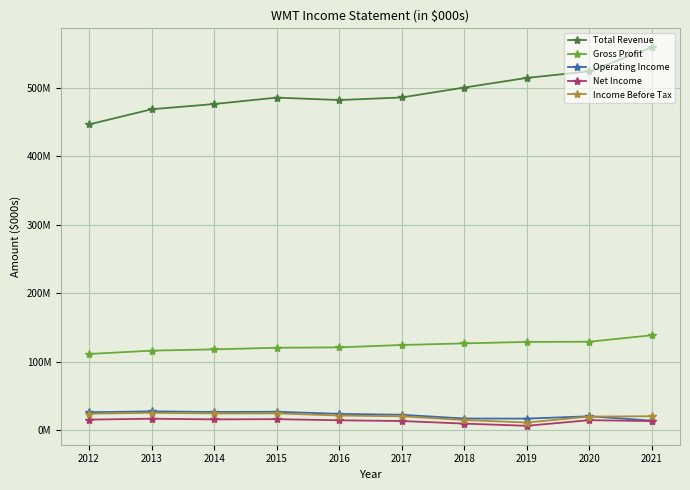

True or false: Total Revenue has a value of 285021691 at 2021.

False